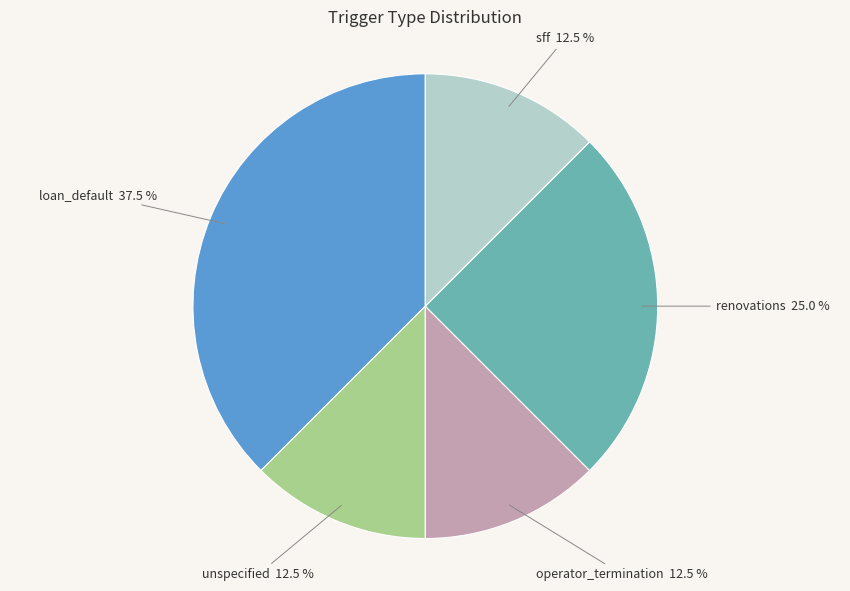

Between renovations and operator_termination, which is larger?

renovations